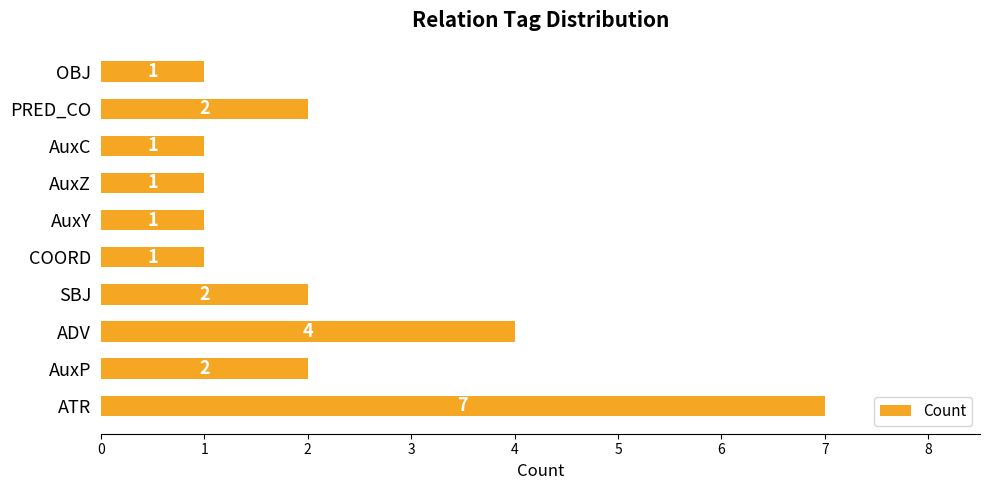

Count the values in the range 1 to 2.

8